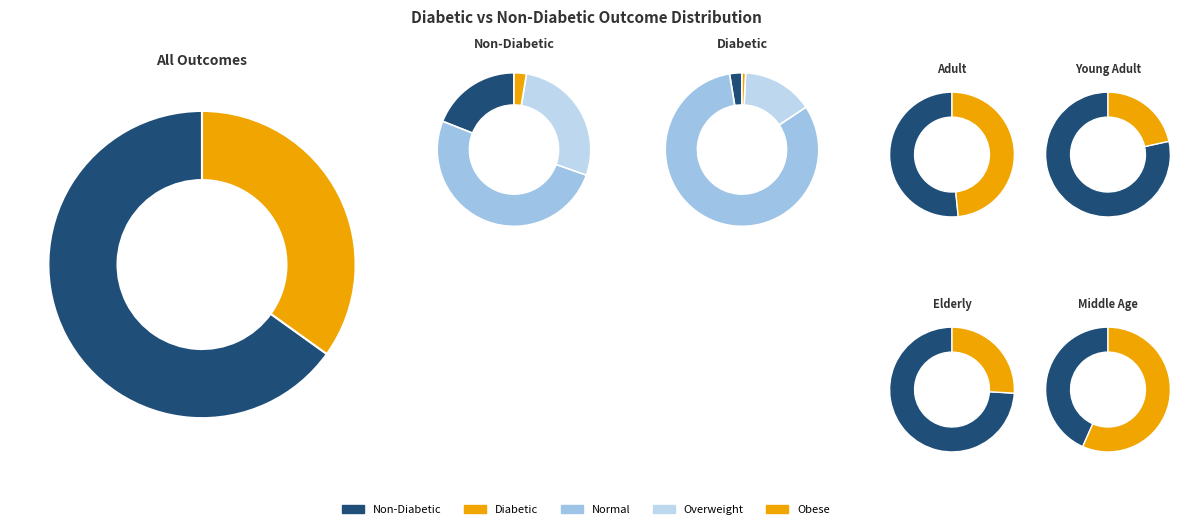

Does any single category account for the majority?

Yes